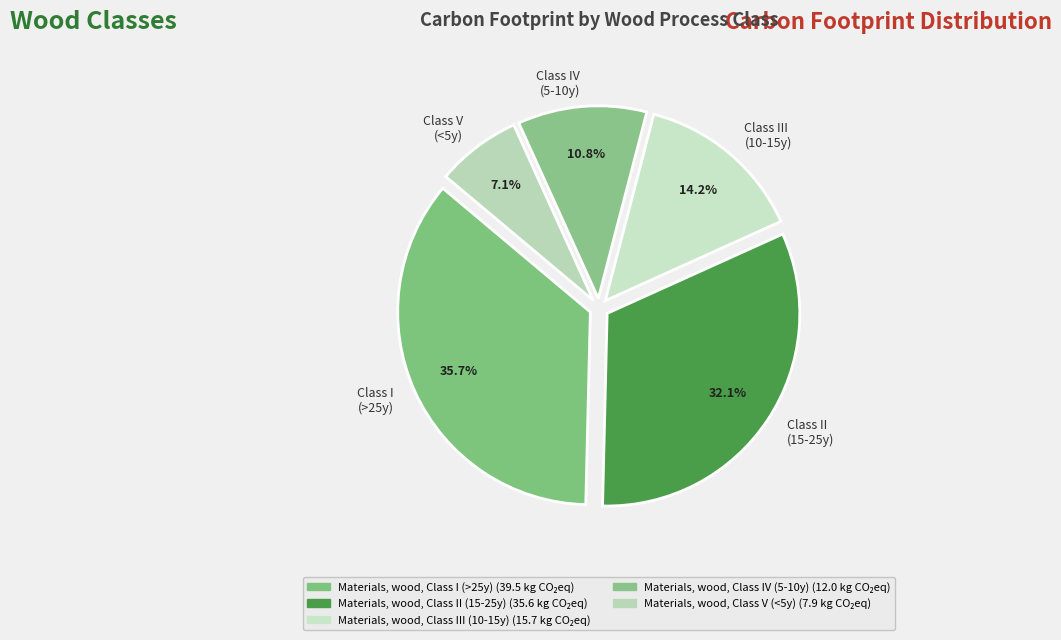

What percentage is NOT represented by Class V (<5y)?

92.9%